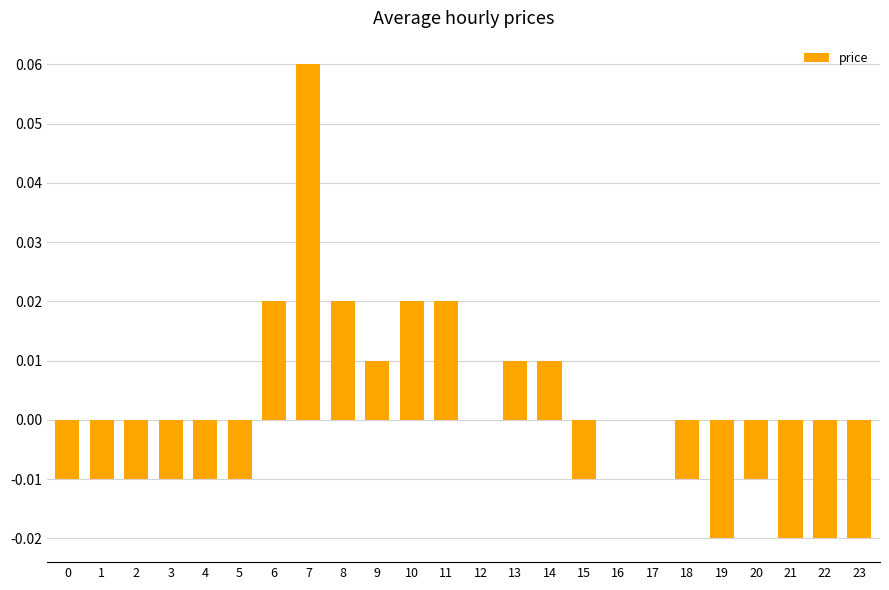

Which has a higher value, 20 or 17?

17